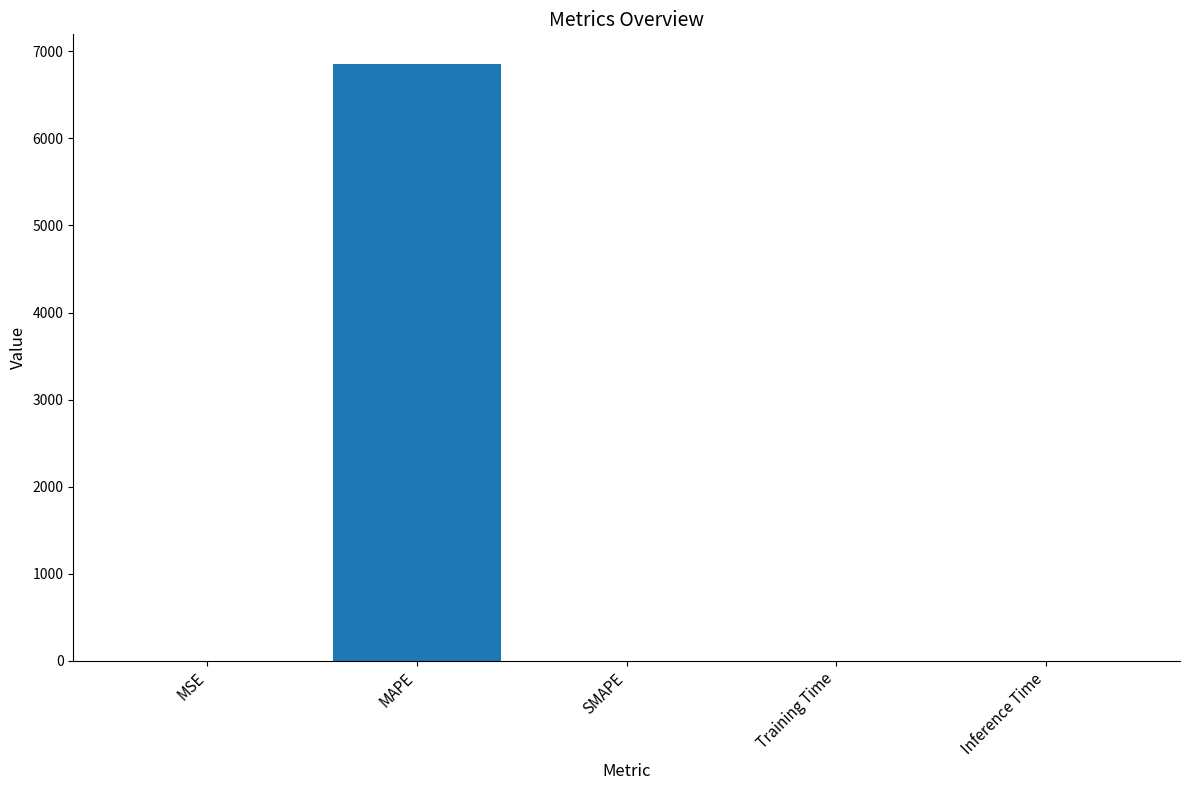

What is the sum of all values?

6852.5